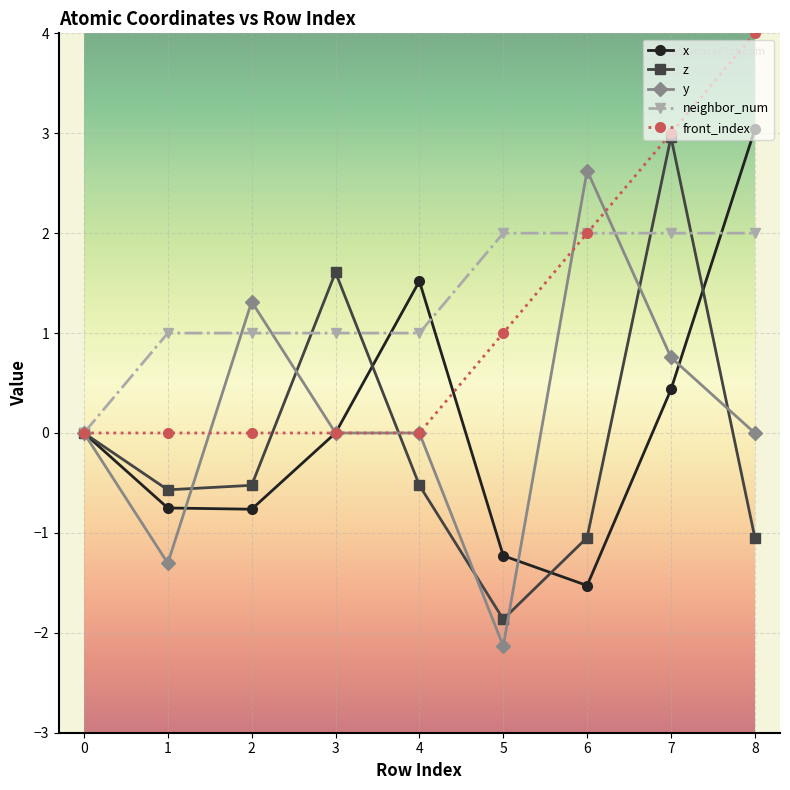

After their last crossing, which series has the higher values: z or neighbor_num?

neighbor_num